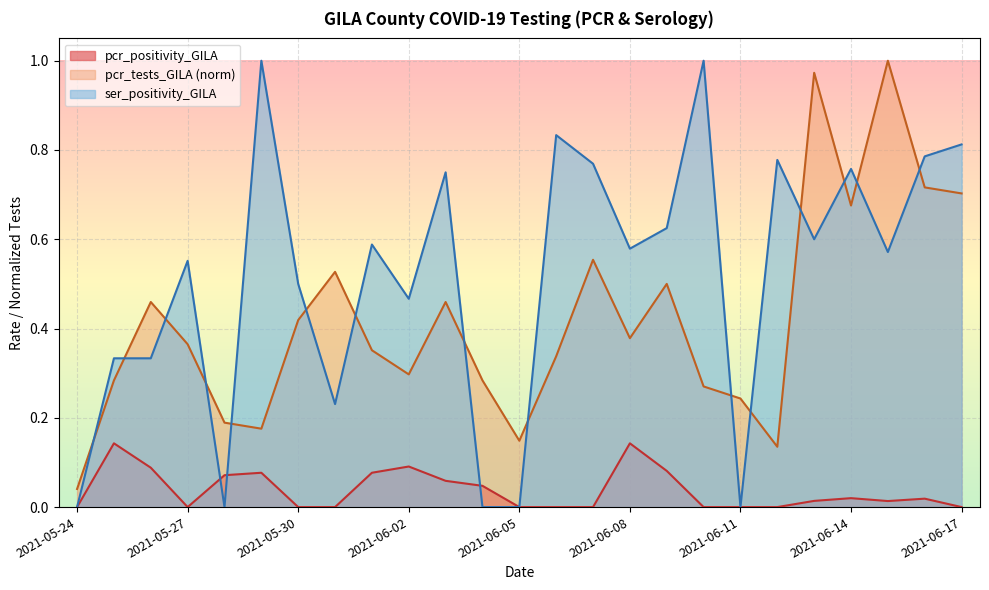

How many intersections are there between ser_positivity_GILA and pcr_tests_GILA?

15